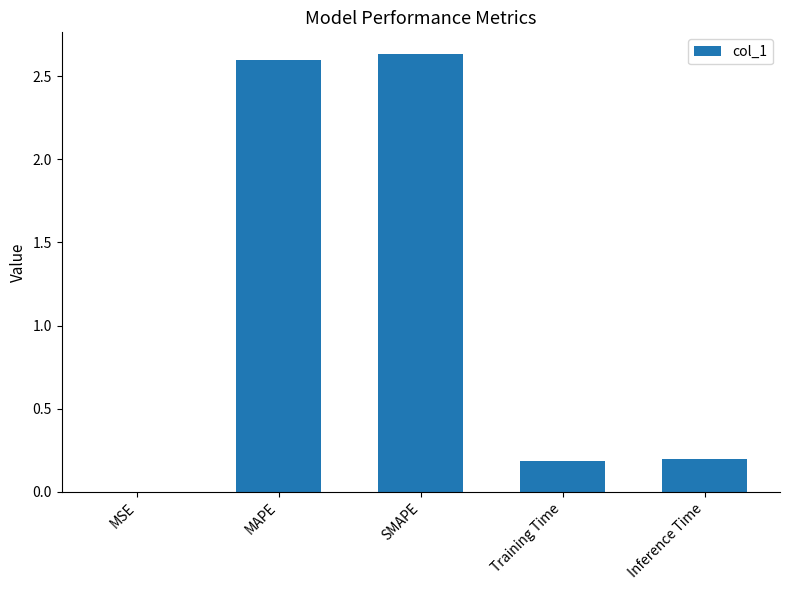

The chart shows a value of 0.2 at Inference Time. True or false?

True